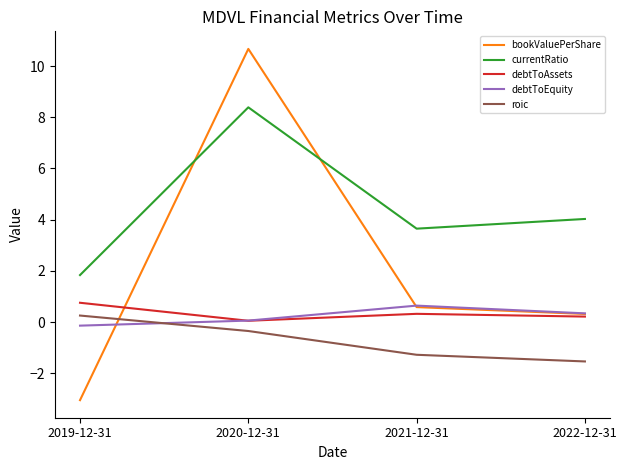

What is the sum of the bookValuePerShare values at 2022-12-31 and 2019-12-31?

-2.7